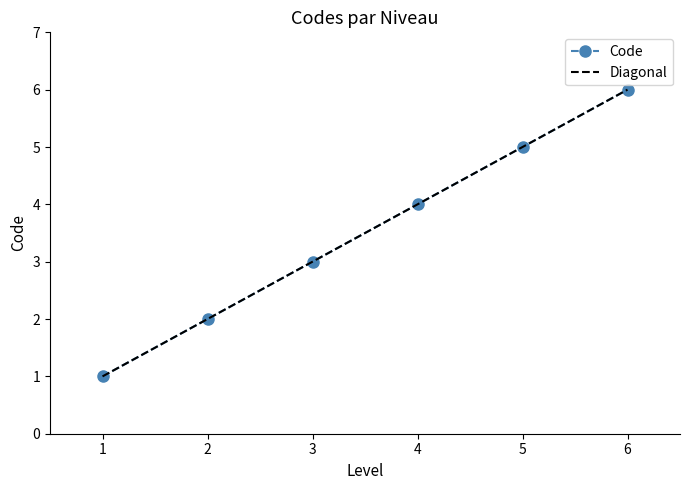

The Code series shows 2 at 2. True or false?

True